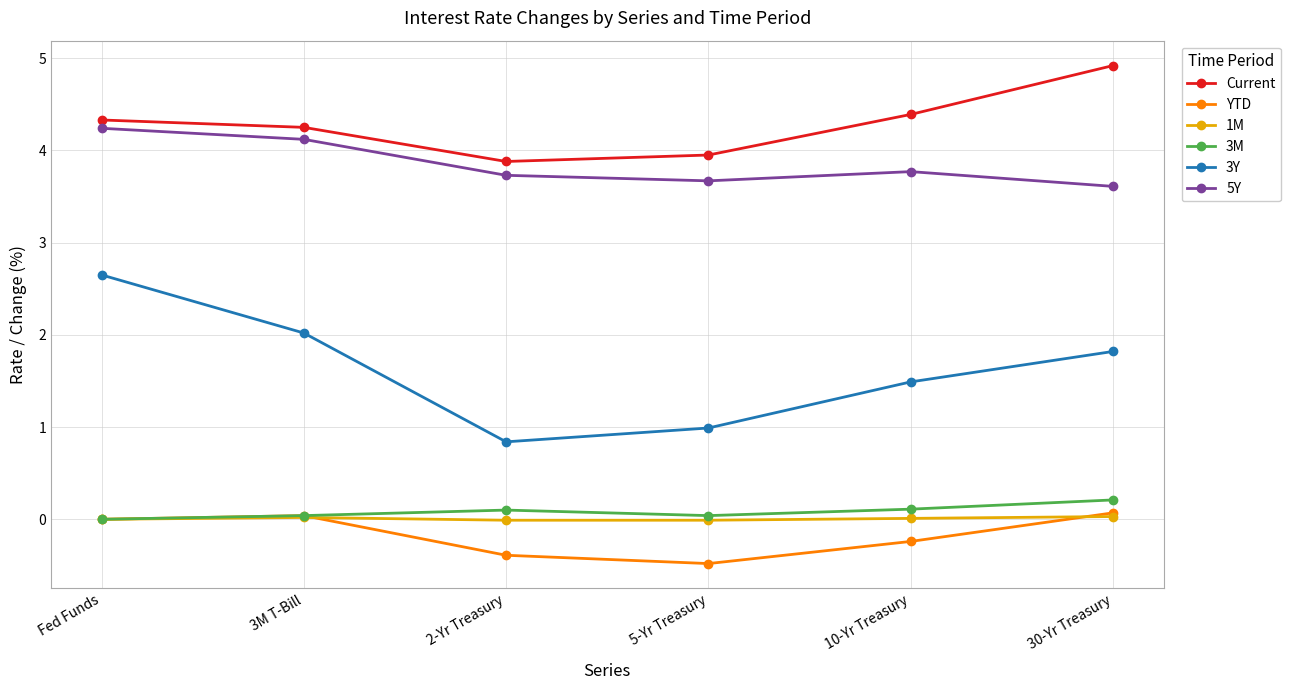

What position from the right is 3M T-Bill?

5